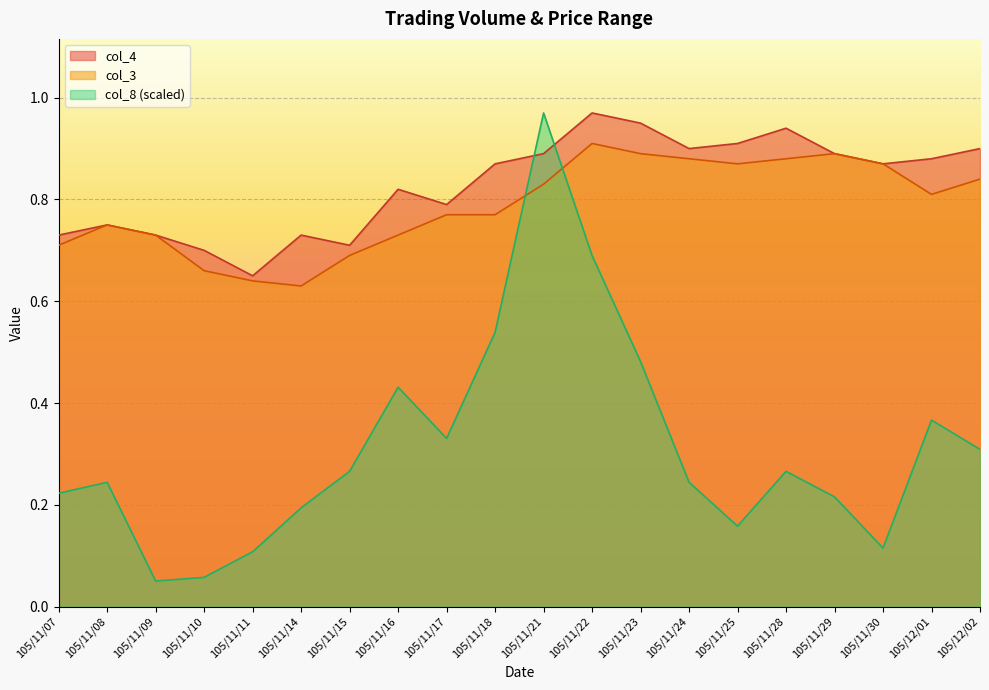

The value of col_3 at 105/11/25 is 0.9. True or false?

True